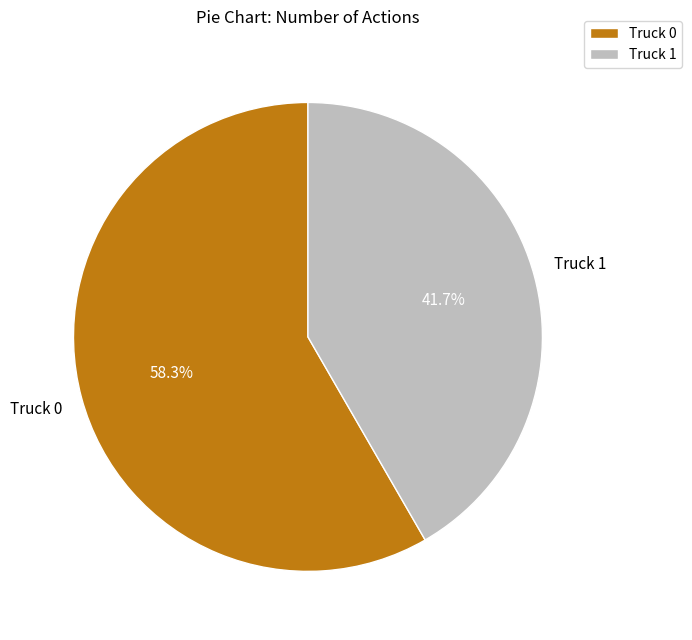

To the nearest percent, what is the average slice percentage?

50%